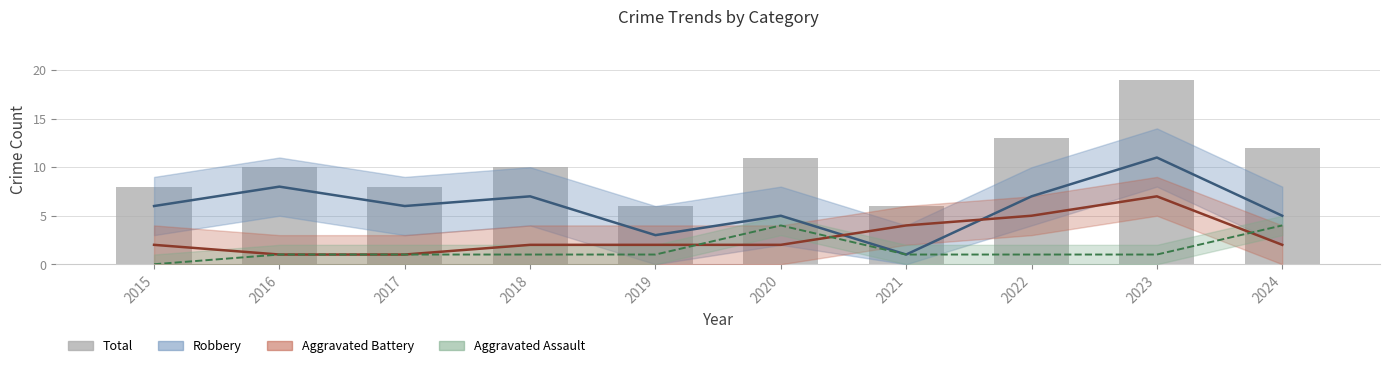

How many distinct data groups are displayed?

4